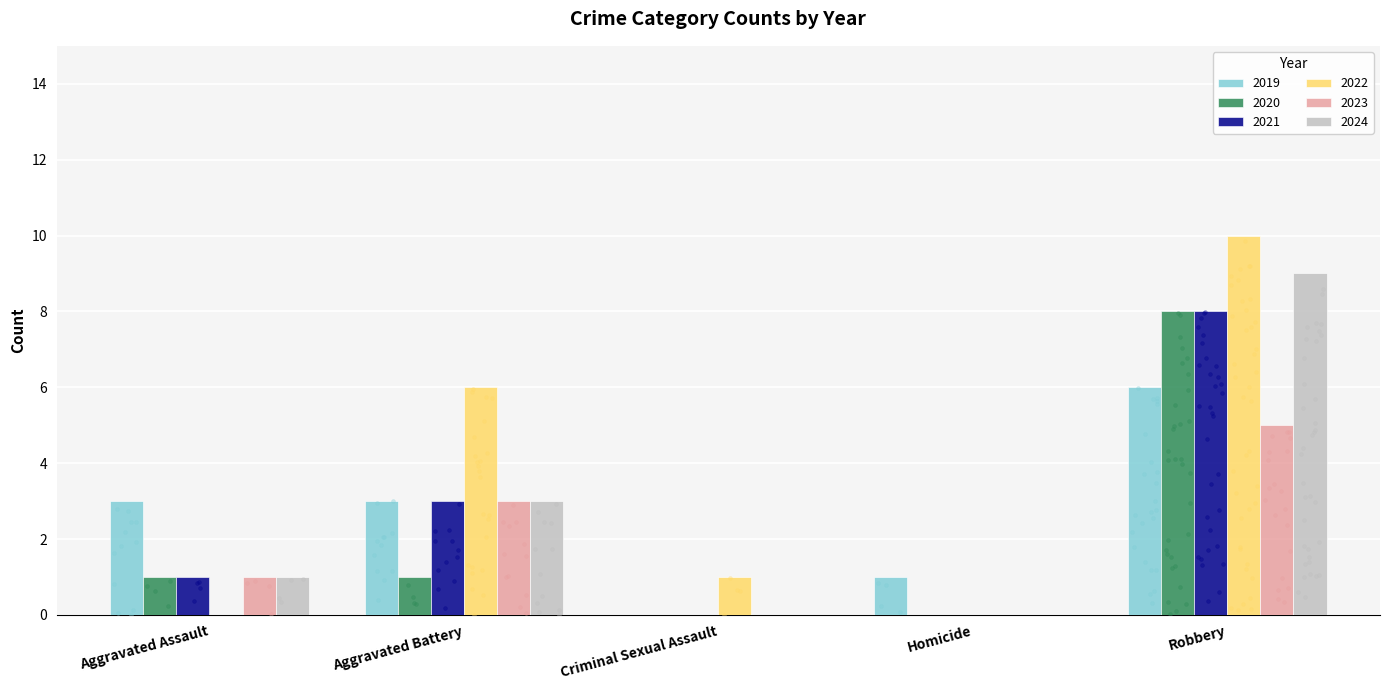

Which series has the largest Y range (max minus min)?

2022